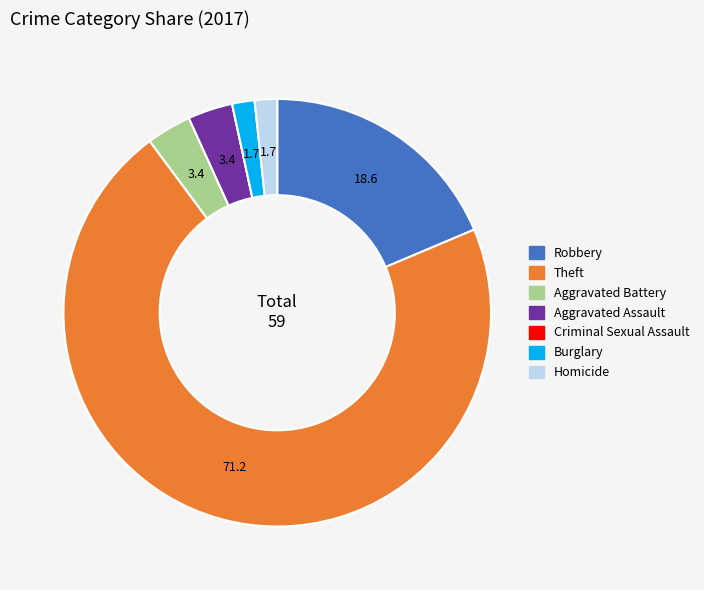

Between Robbery and Homicide, which is larger?

Robbery